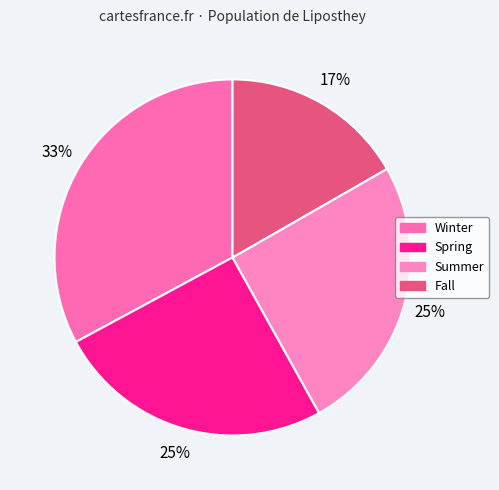

Is the sum of Spring and Winter greater than half?

Yes